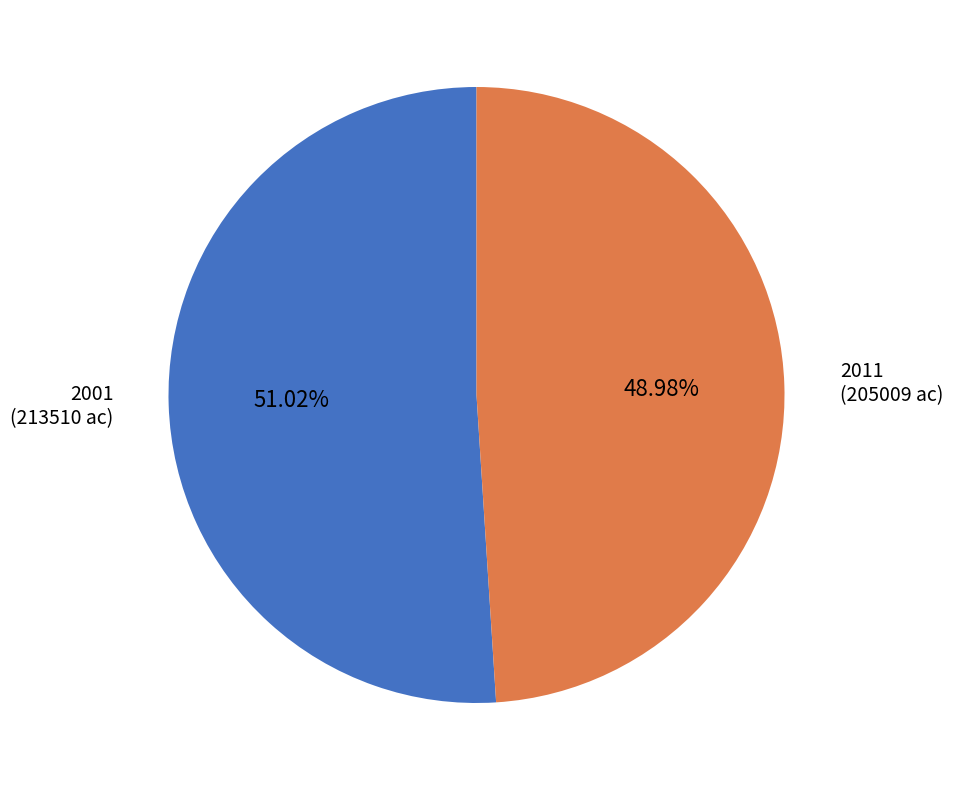

Do 2011 (205009 ac) and 2001 (213510 ac) together represent more than half of the pie?

Yes